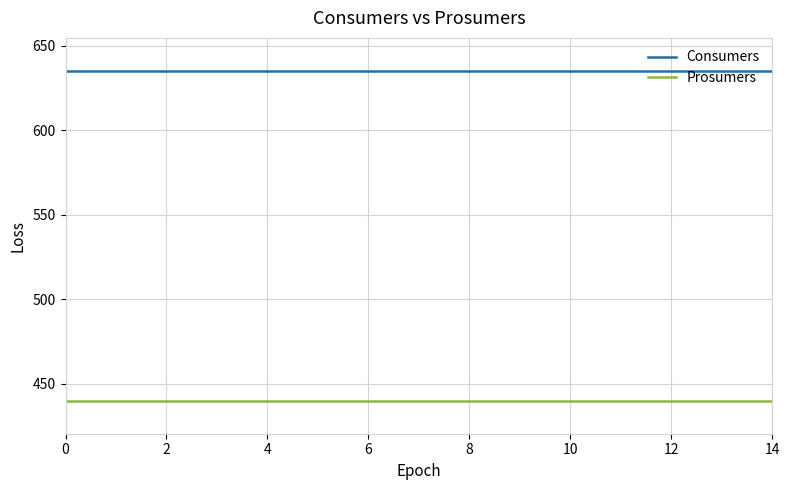

How many categories are shown in the chart?

15